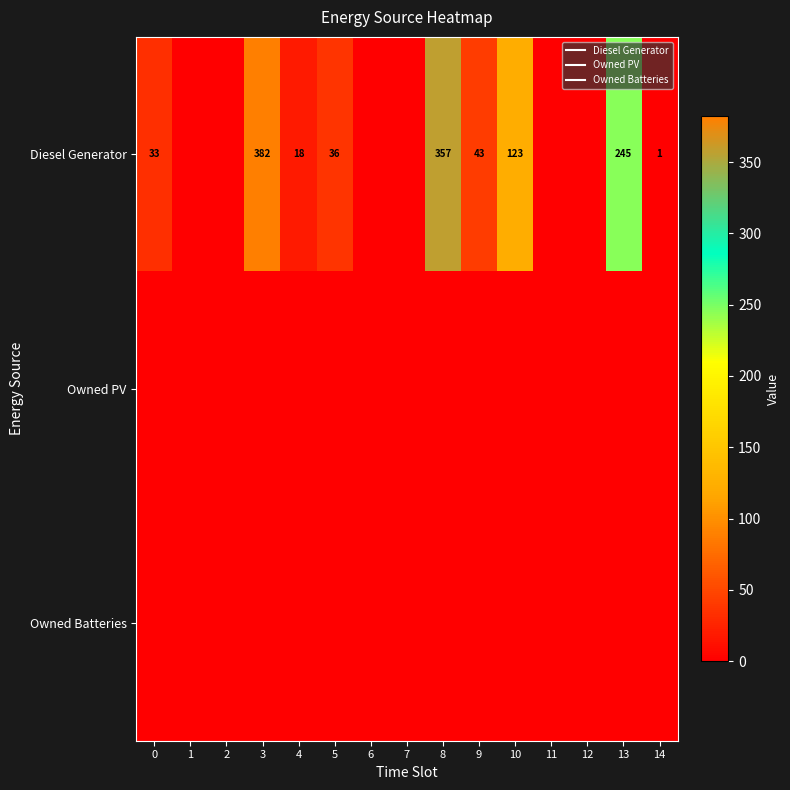

How many values in Diesel Generator are above zero?

9